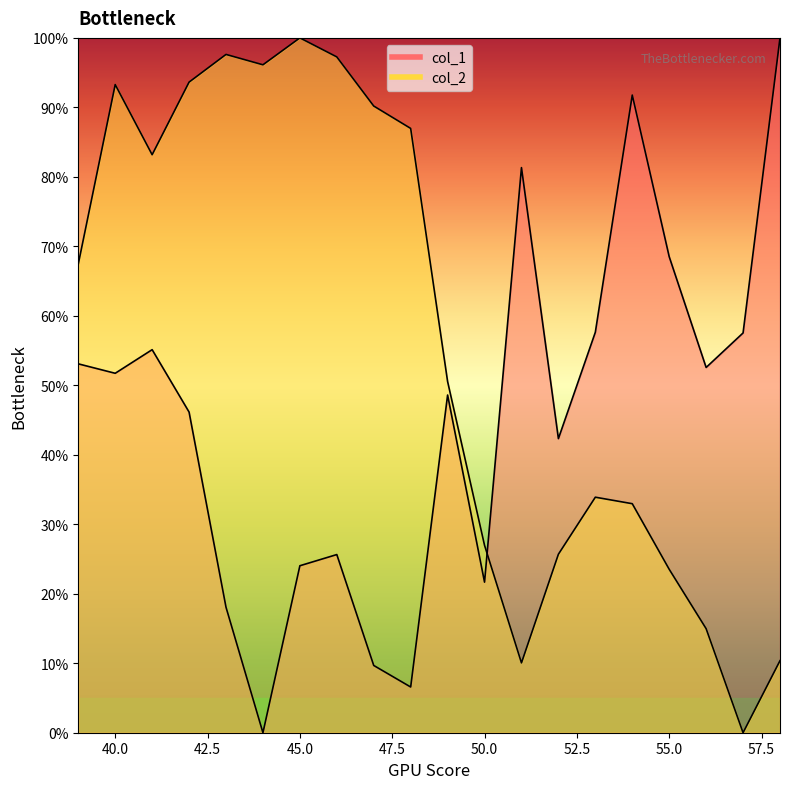

Reading left to right, extract all data points from this chart.

col_1: 53.1	51.7	55.1	46.1	18.1	0.0	24.0	25.6	9.7	6.6	48.6	21.7	81.3	42.3	57.6	91.8	68.5	52.6	57.5	100.0
col_2: 67.5	93.3	83.2	93.6	97.6	96.1	100.0	97.3	90.2	87.0	50.5	27.0	10.1	25.7	33.9	33.0	23.5	15.0	0.0	10.4